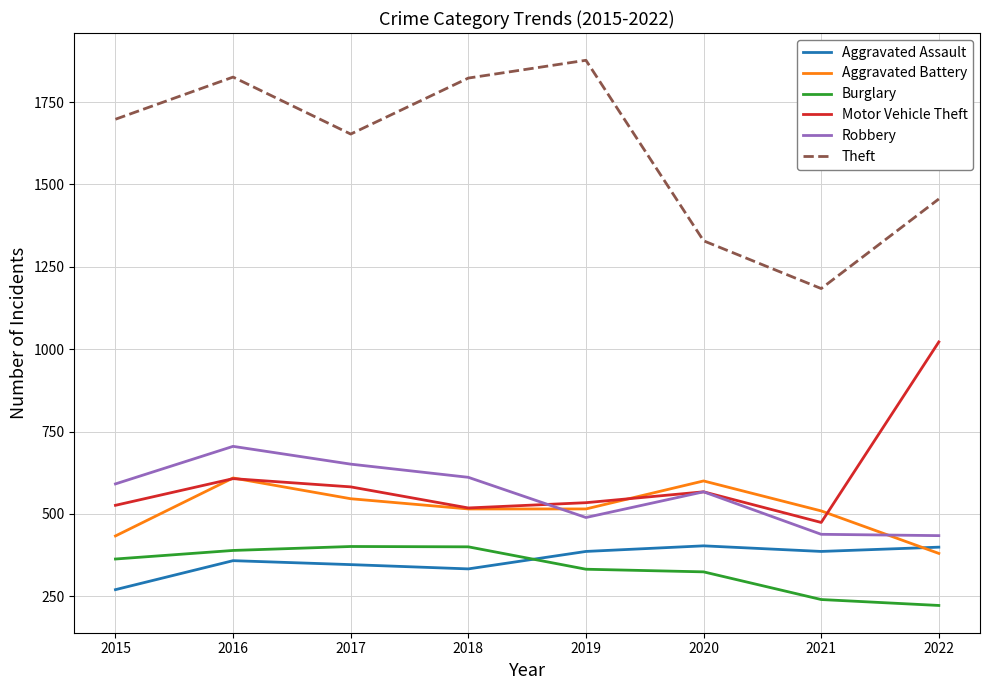

What is the difference between the highest and lowest values at 2019?

1545